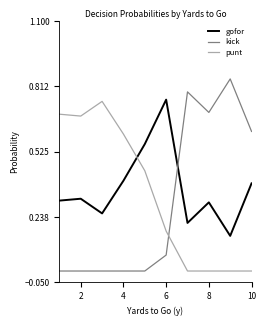

What are all the series names shown in the legend?

gofor, kick, punt